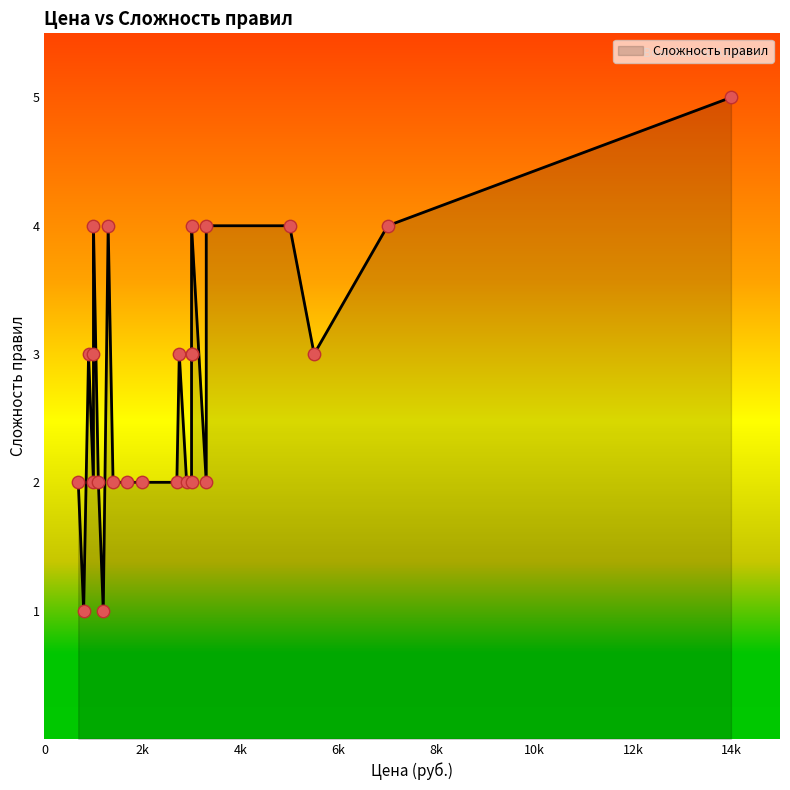

What is the ratio of the value at 5000 to the value at 2750?

1.3